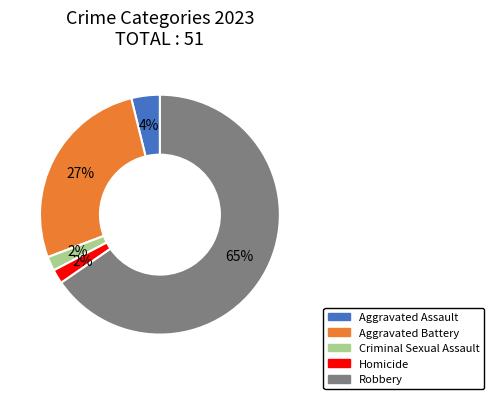

To the nearest percent, what percentage of the pie is Aggravated Battery?

27%